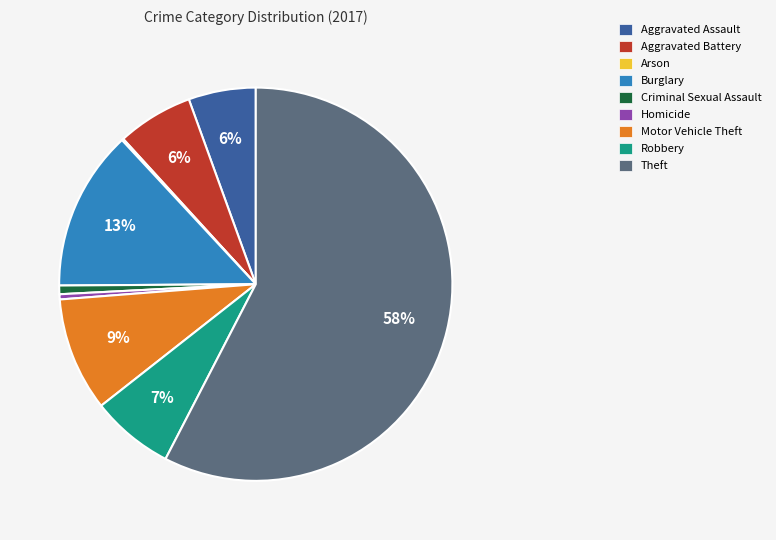

To the nearest percent, what is the combined percentage of Criminal Sexual Assault and Homicide?

1%